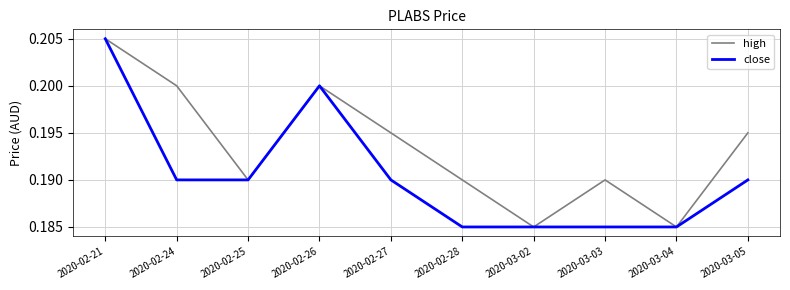

How many lines are shown in the chart?

2